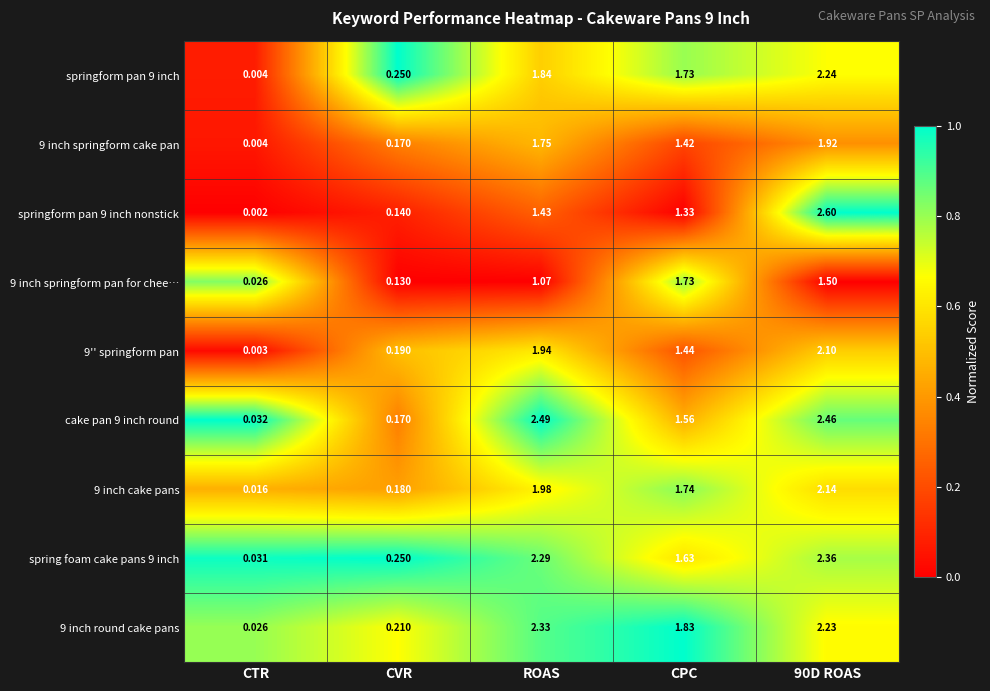

Which category has the lowest value in the 9 inch springform cake pan series?

CTR